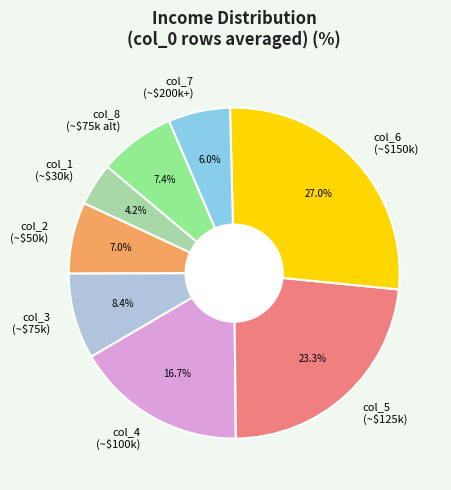

Is there any slice that represents more than half of the pie?

No